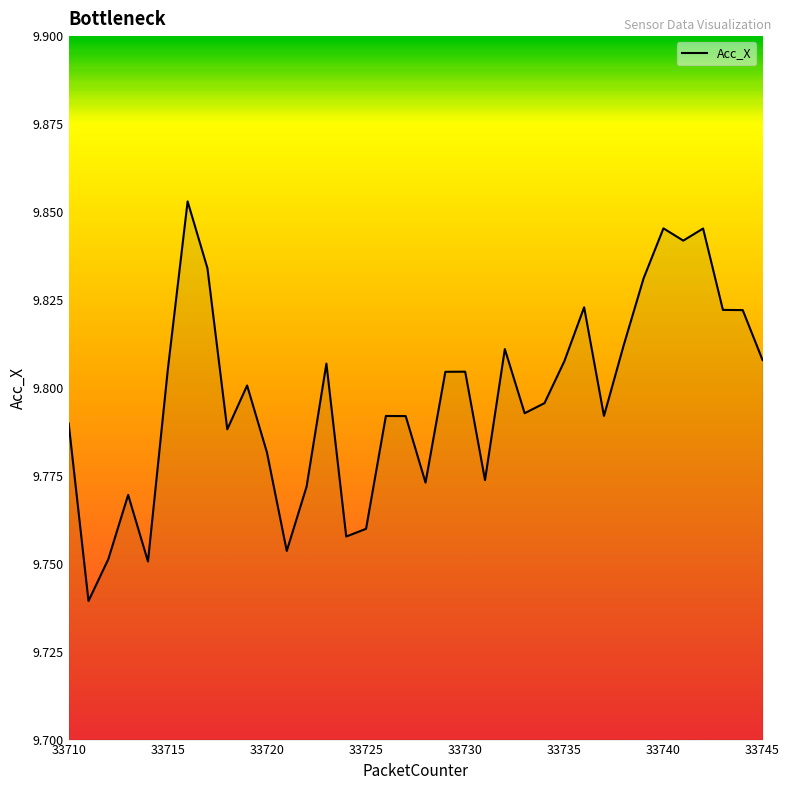

Count the values in the range 9 to 10.

36